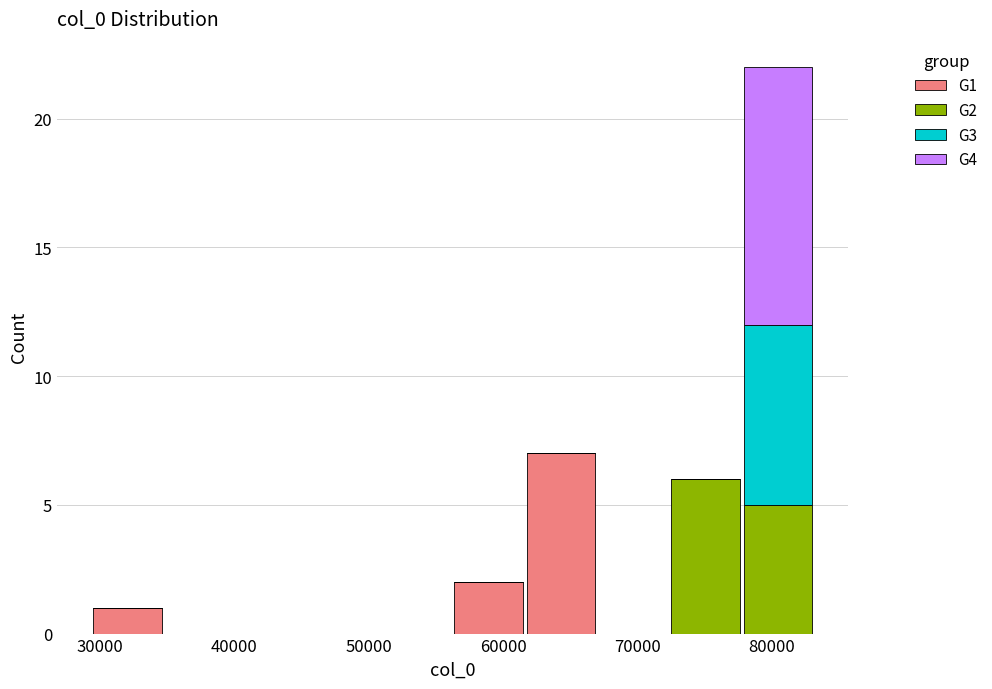

Which range on the x-axis has the tallest stacked bar (by total height)?

78000 to 83000